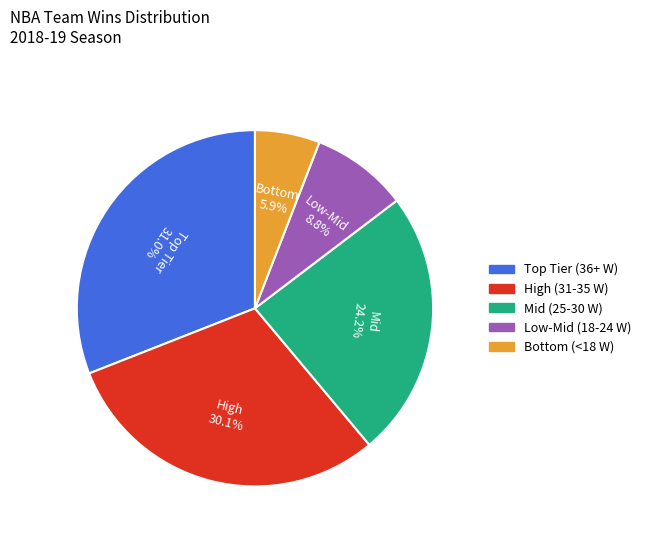

Does any single category account for the majority?

No